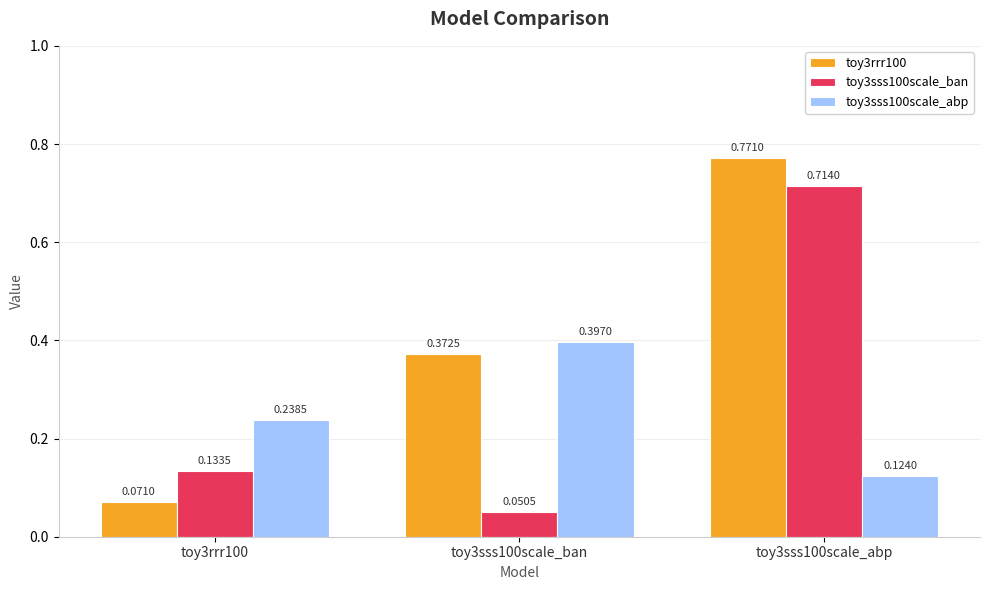

What is the difference between the maximum and second lowest values in the toy3sss100scale_ban series?

0.6